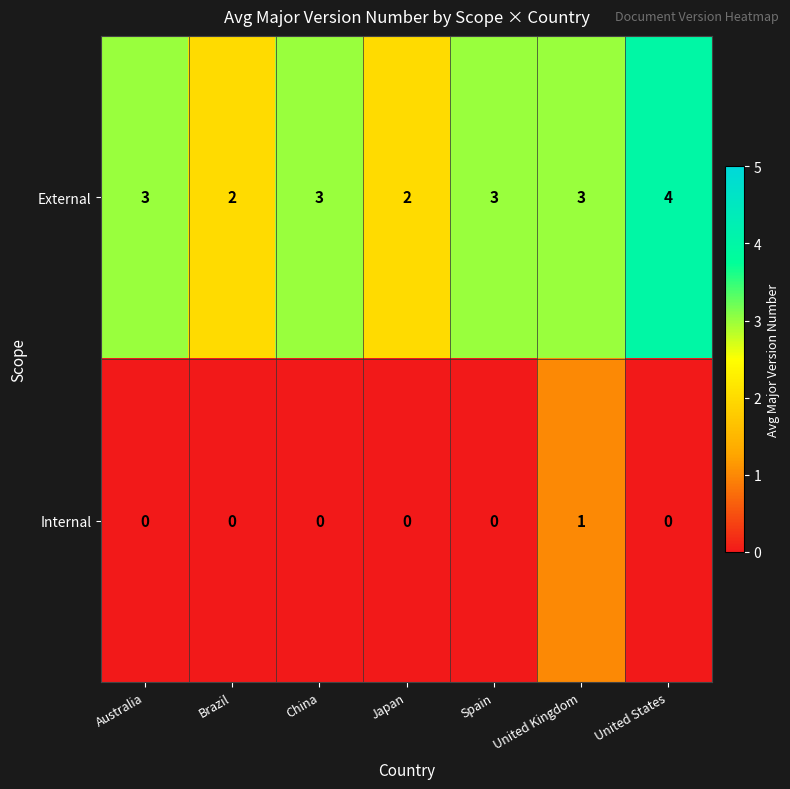

The Internal series shows 1 at United Kingdom. True or false?

True